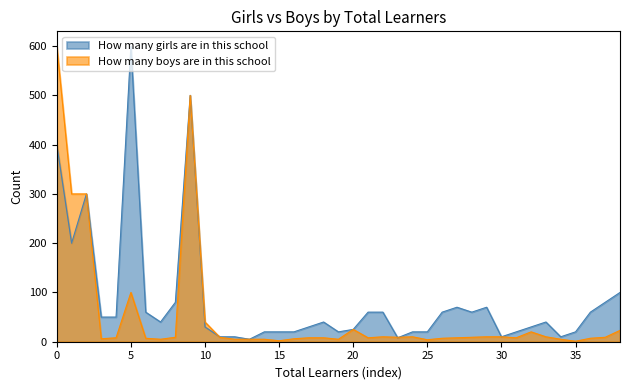

Which series has the largest total across all categories?

How many girls are in this school